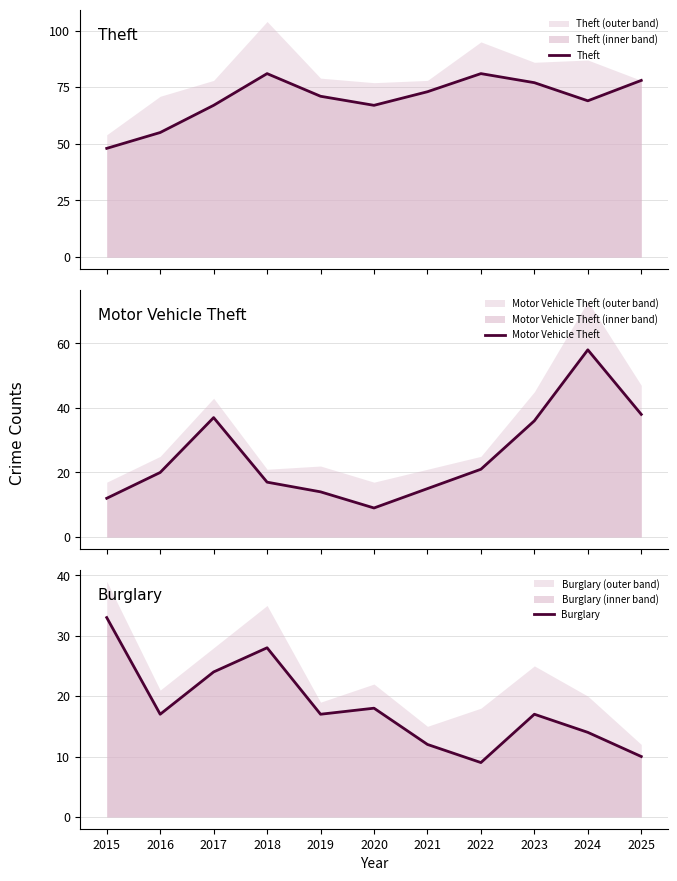

True or false: Motor Vehicle Theft has a value of 58 at 2024.

True